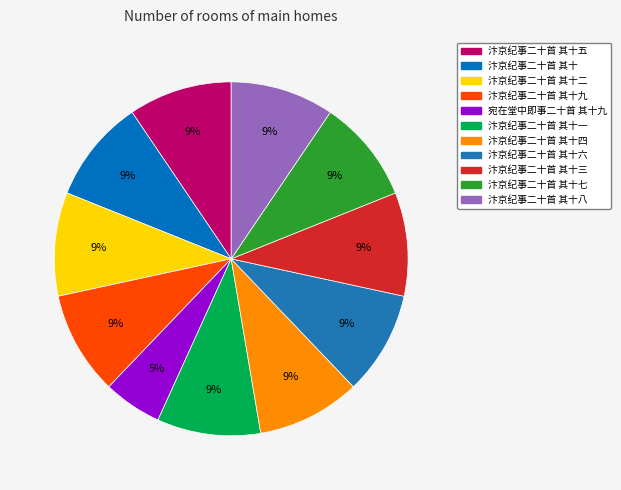

Rank the categories by value from highest to lowest.

汴京纪事二十首 其十九, 汴京纪事二十首 其十八, 汴京纪事二十首 其十七, 汴京纪事二十首 其十六, 汴京纪事二十首 其十五, 汴京纪事二十首 其十四, 汴京纪事二十首 其十三, 汴京纪事二十首 其十二, 汴京纪事二十首 其十一, 汴京纪事二十首 其十, 宛在堂中即事二十首 其十九